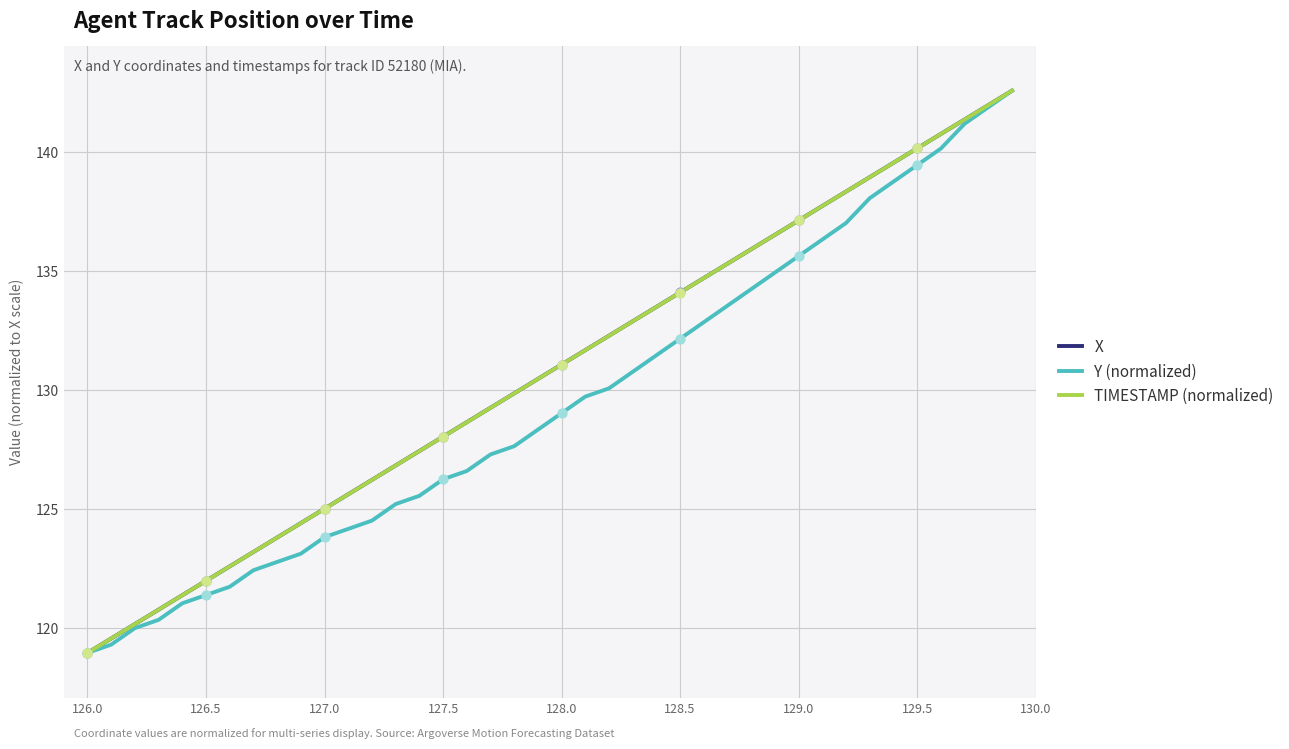

What is the lowest value of the X series?

119.0